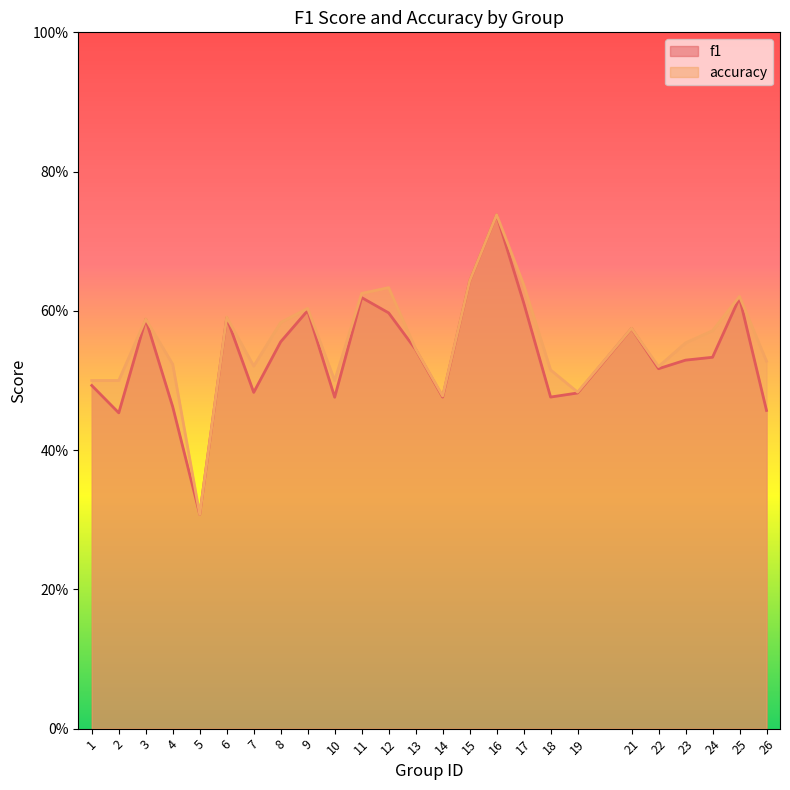

What is the total value across all series at 19?

1.0